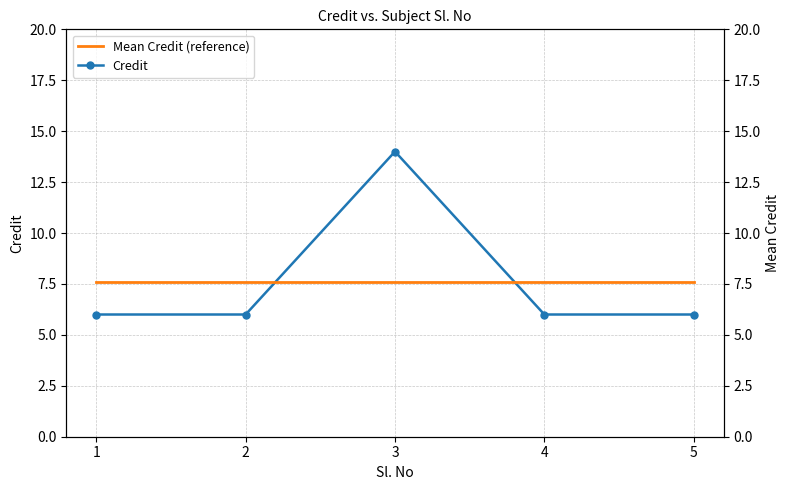

Reading left to right, list all the values displayed in this chart.

Credit: 1=6.0	2=6.0	3=14.0	4=6.0	5=6.0
Mean Credit (reference): 1=7.6	2=7.6	3=7.6	4=7.6	5=7.6